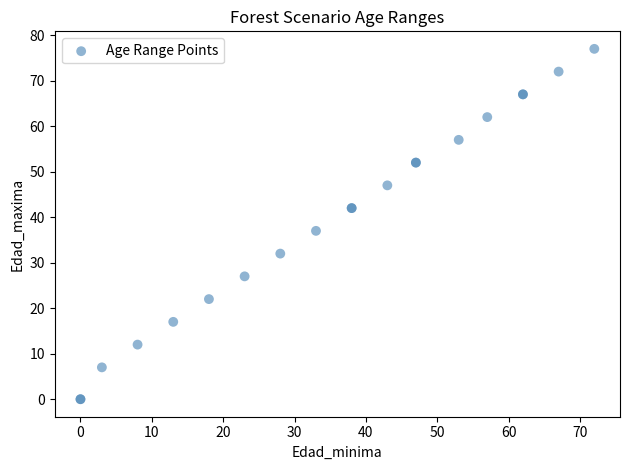

What Y value in the scatter plot is closest to 38?

37